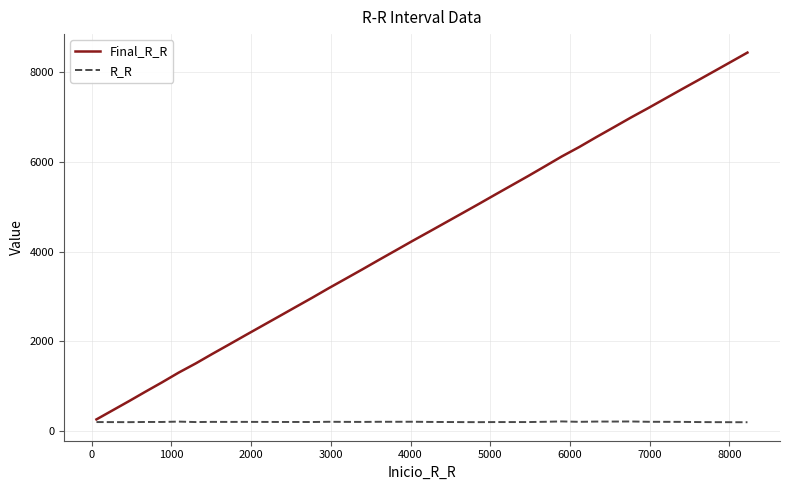

Rank the series by their average value, from highest to lowest.

Final_R_R, R_R